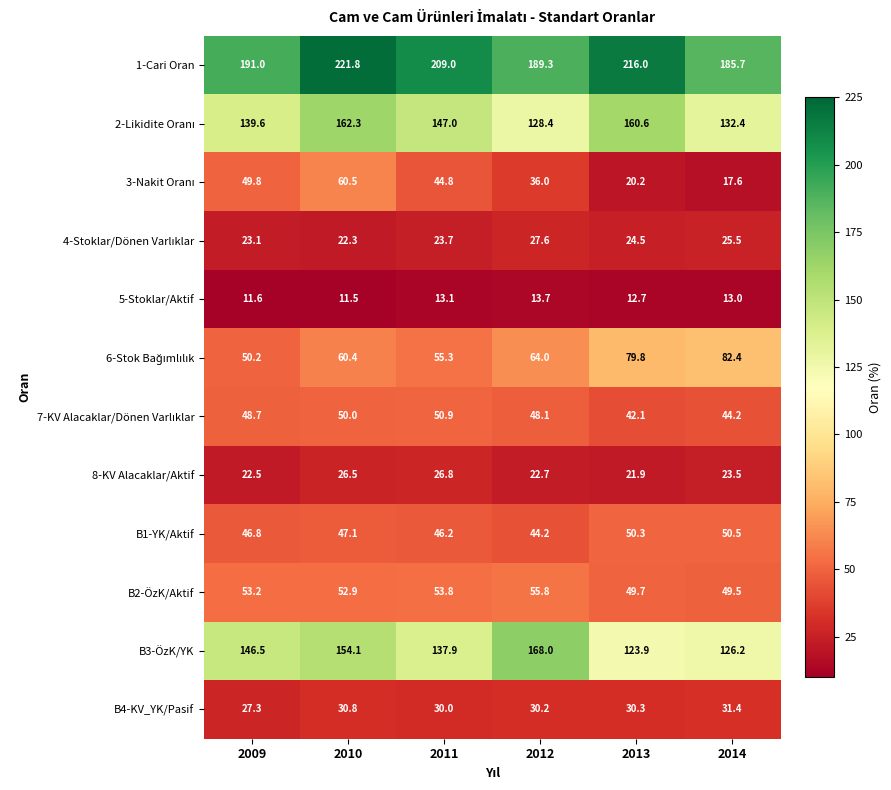

What is the smallest value displayed?

11.5